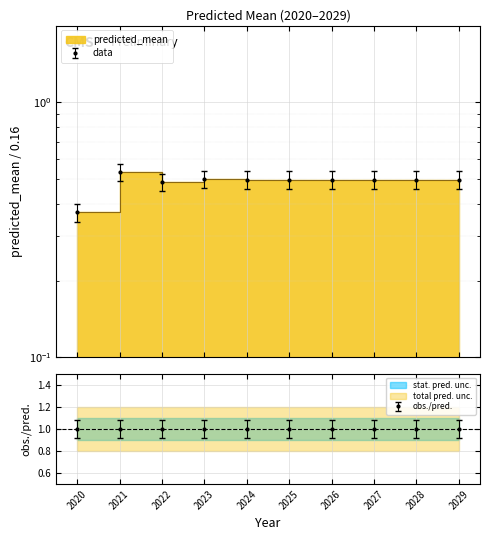

List the labels in order of value, largest first.

2021, 2023, 2025, 2027, 2029, 2028, 2026, 2024, 2022, 2020